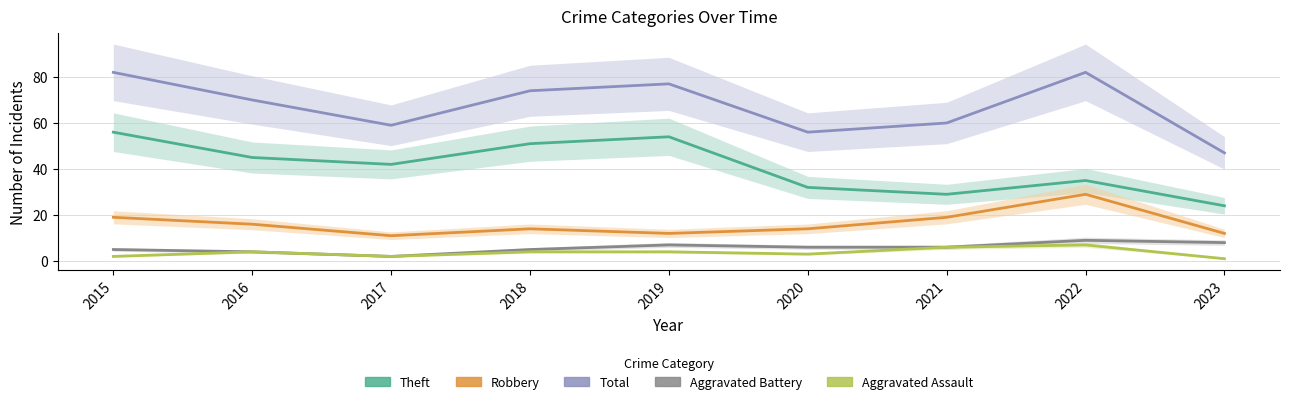

The value of Theft at 2018 is 28. True or false?

False